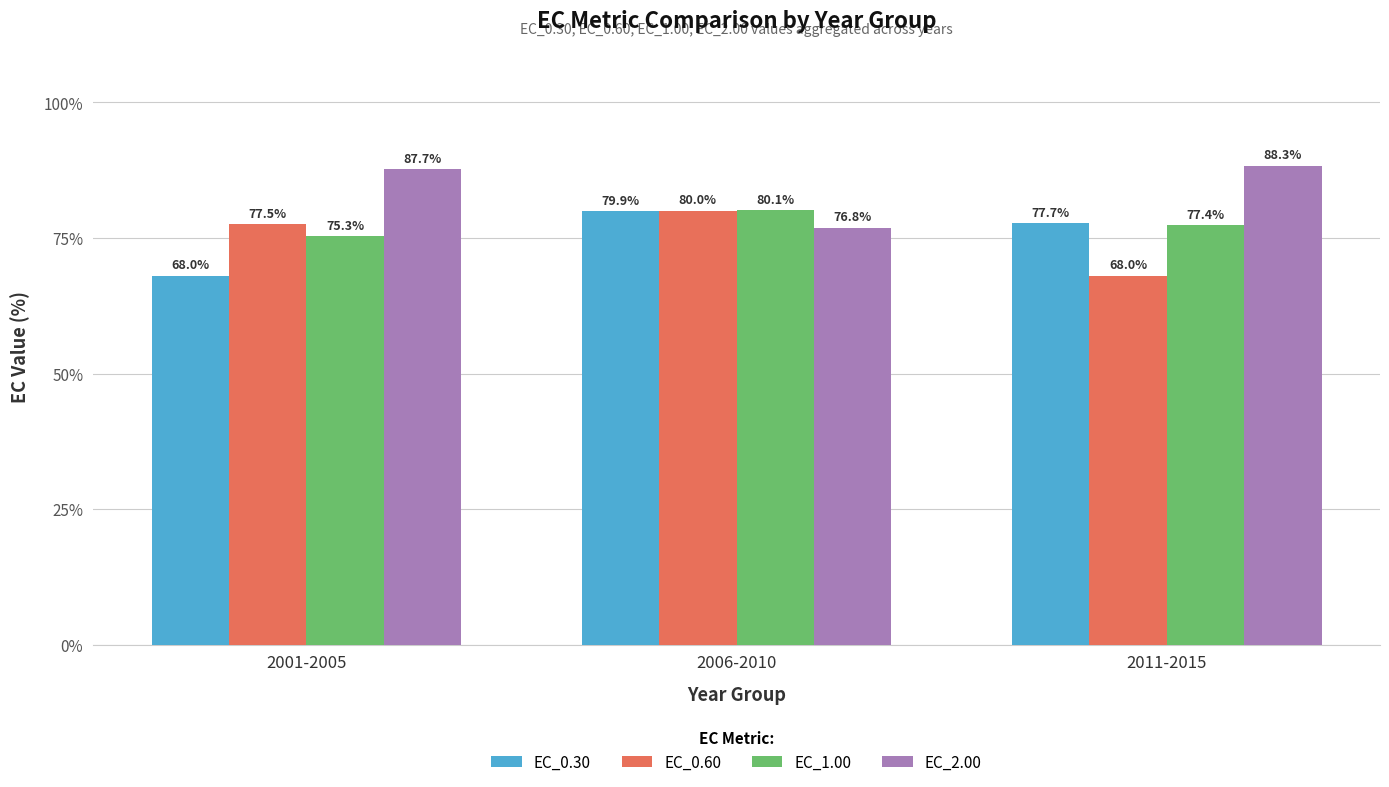

What is the difference between the maximum and minimum values in the EC_1.00 series?

4.8